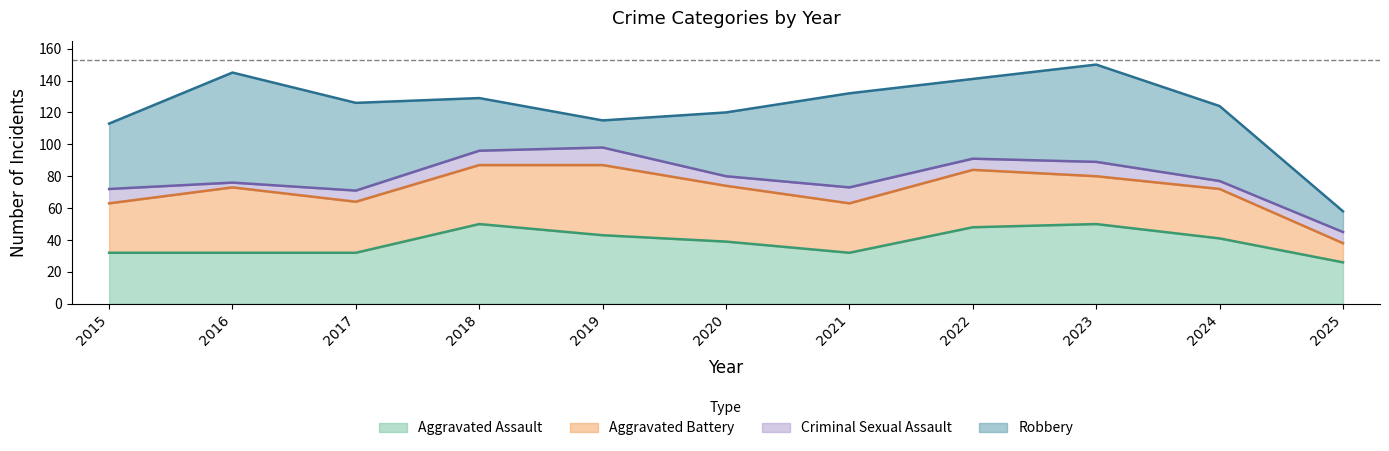

How many data points in Aggravated Assault are above 39?

5